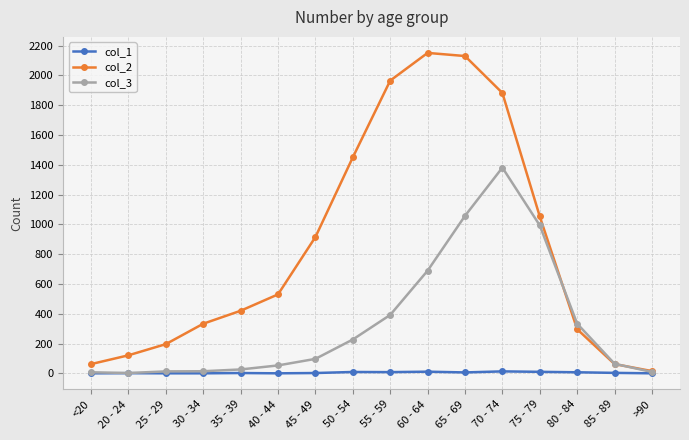

Is this an area chart (filled region under the line)?

No